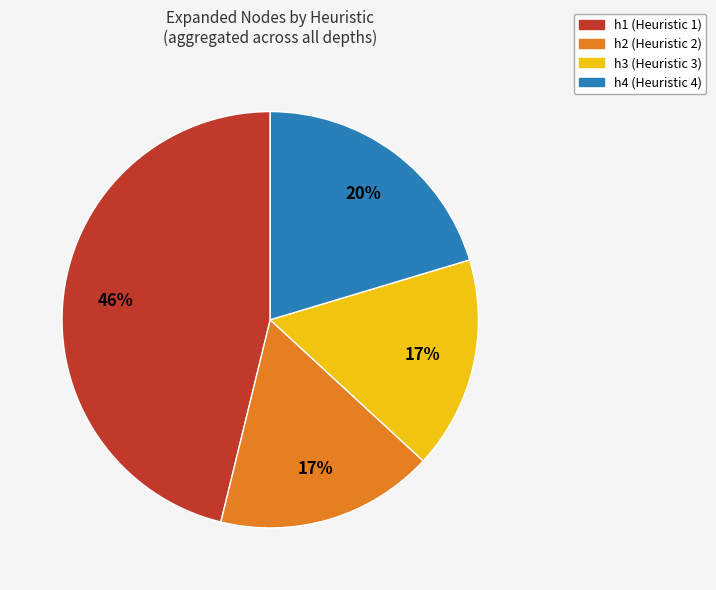

How many slices are in this pie chart?

4